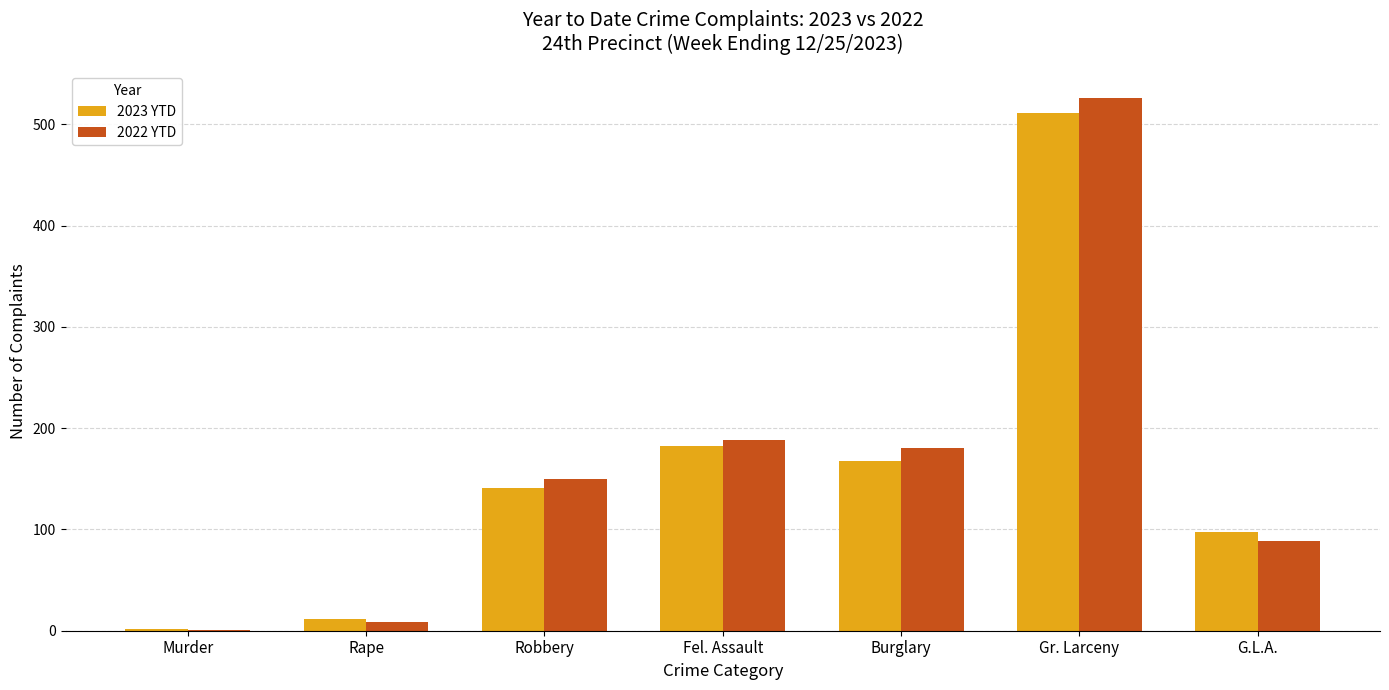

How many series are shown in this chart?

2